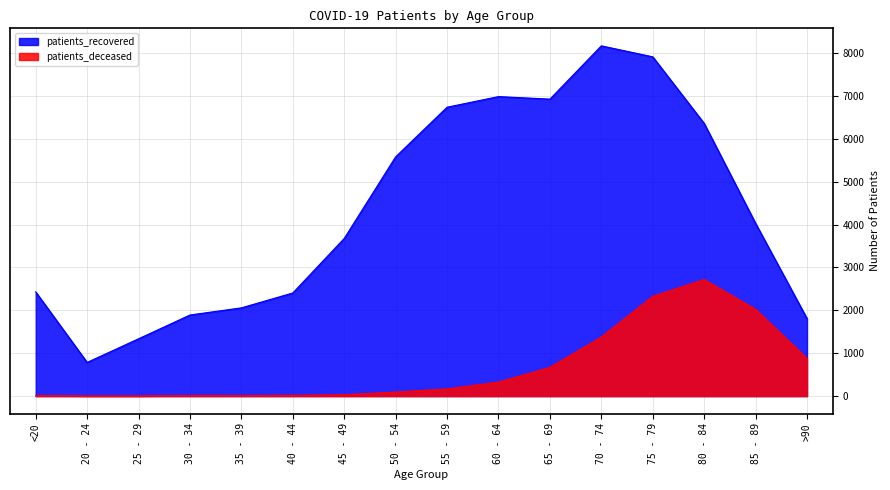

Rank the series at 55 - 59 from highest to lowest value.

patients_recovered, patients_deceased